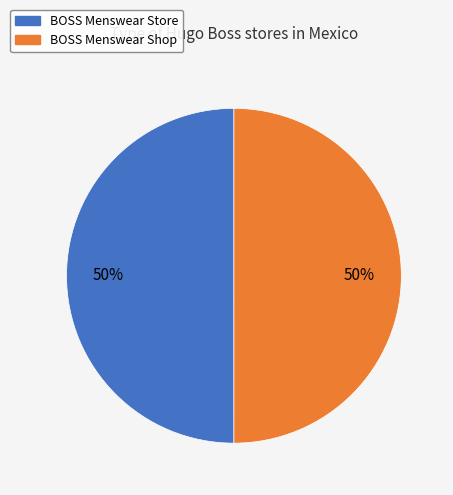

To the nearest percent, what percentage of the pie is BOSS Menswear Shop?

50%